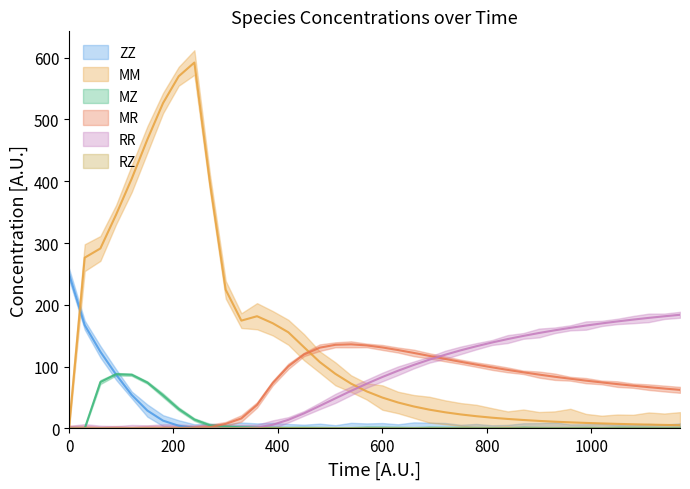

How many data points in RR are above 83?

20